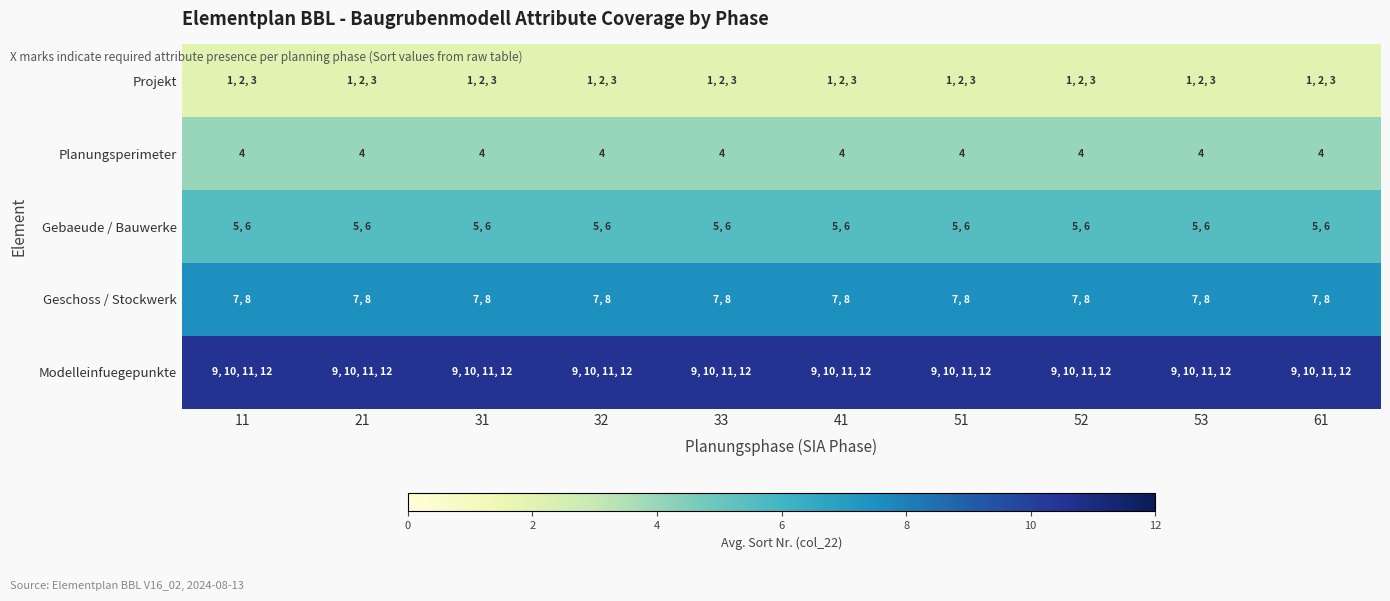

What is the sum of the Planungsperimeter values at 52 and 61?

8.0